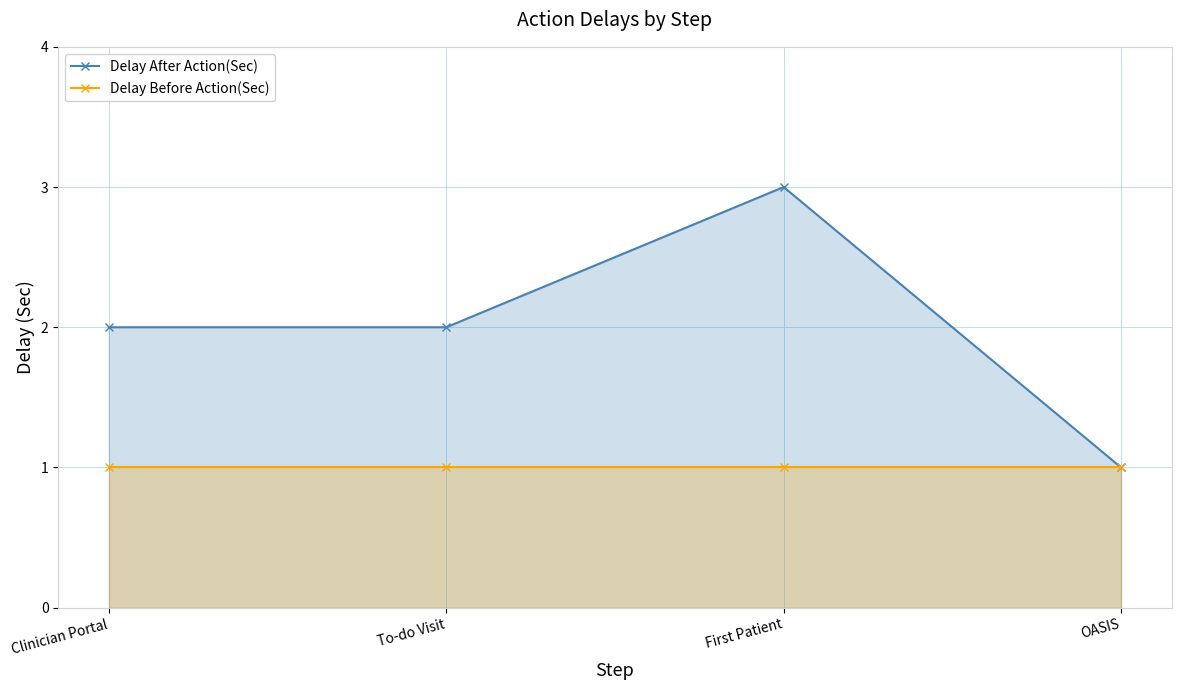

What is the difference between the highest and lowest values at To-do Visit?

1